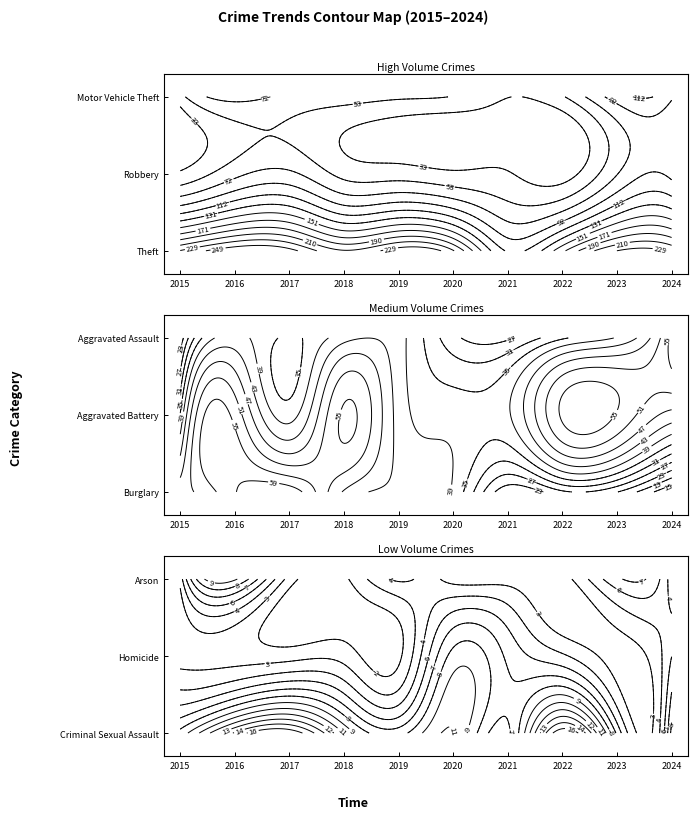

Which has a higher value, 2016 or 2023?

2016